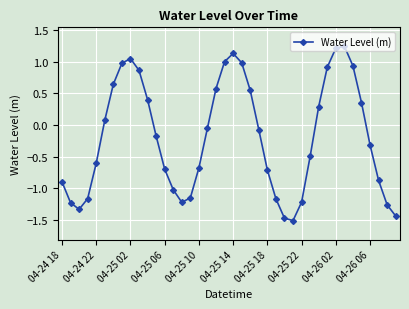

How many interior local peaks (higher than both neighbors) does the data have?

3